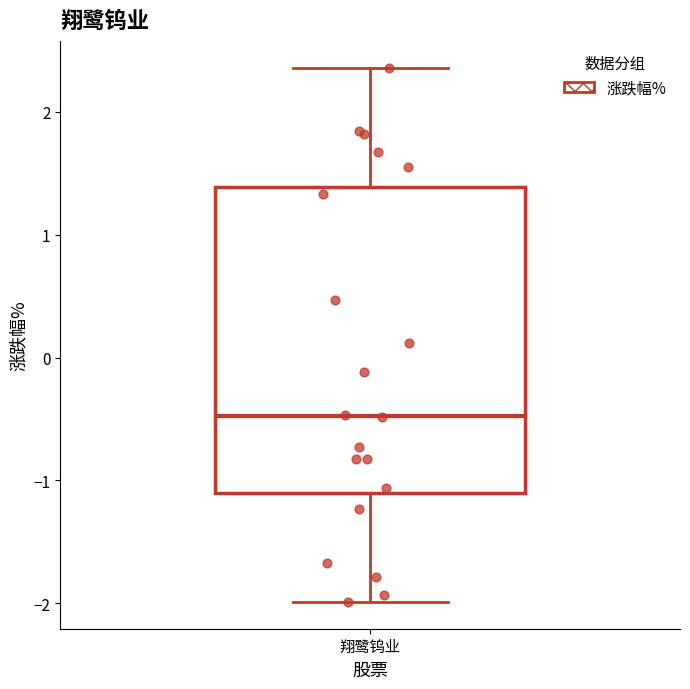

Transcribe this box plot: give where the median line is, the range the box spans, and where the two whiskers end, as read against the y-axis. The values are not printed on the chart, so give them approximately, as read against the axis.

median -0.5, box -1.1 to 1.4, whiskers -2.0 to 2.4